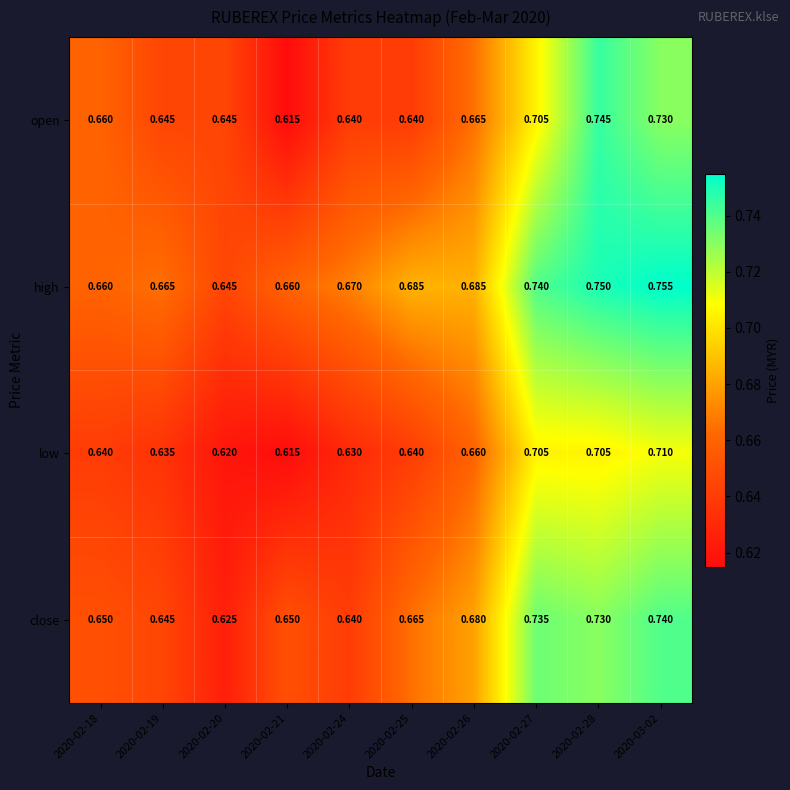

List the series in order of their overall mean, lowest first.

low, open, close, high